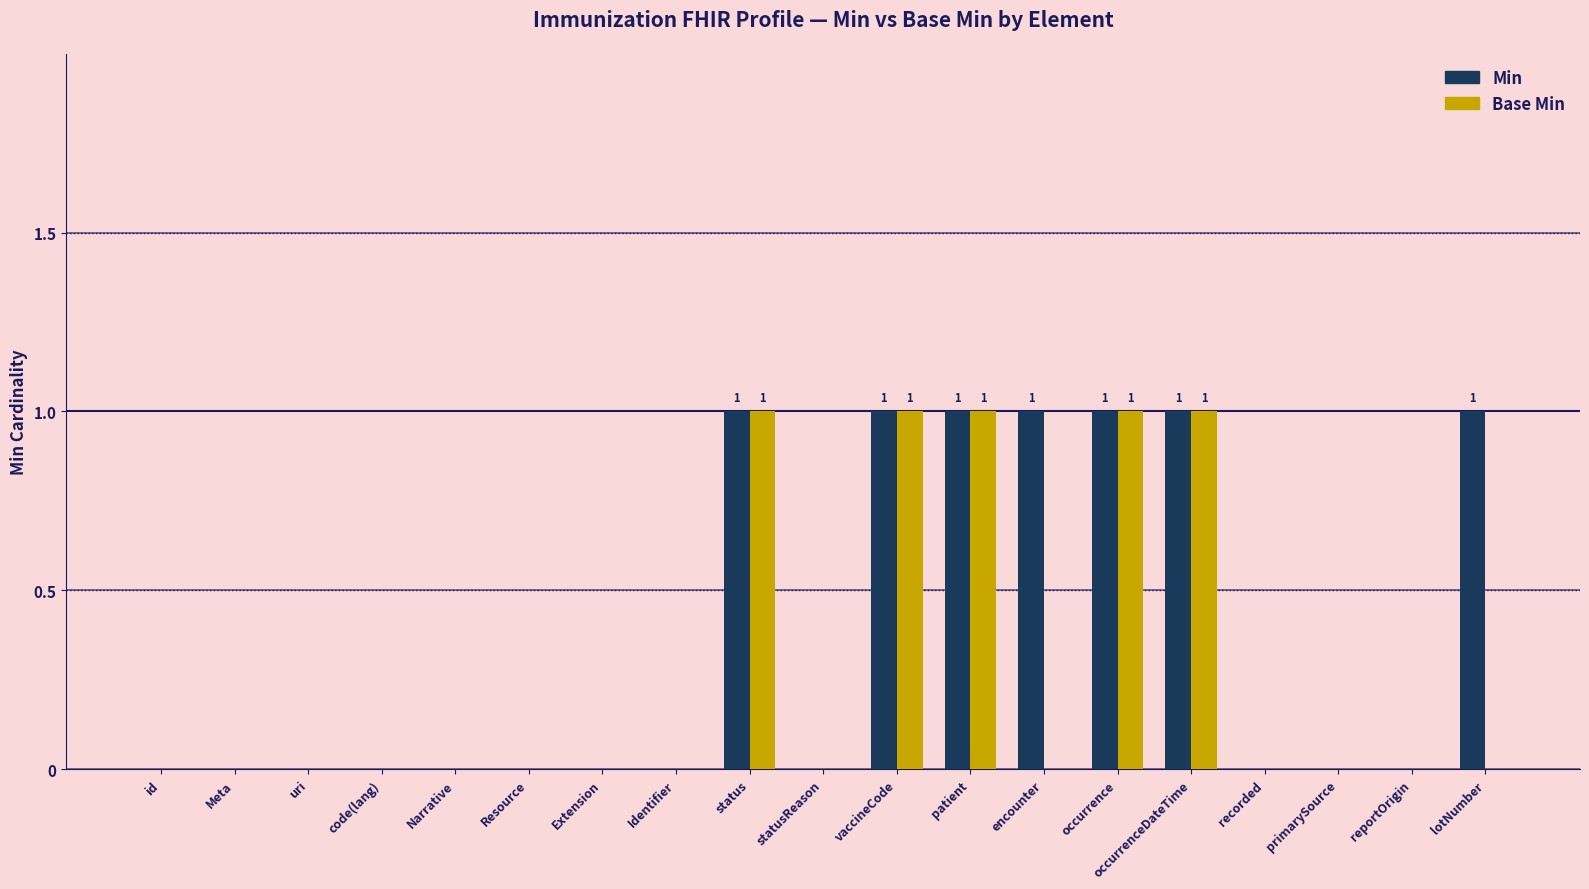

Which series has the largest total across all categories?

Min